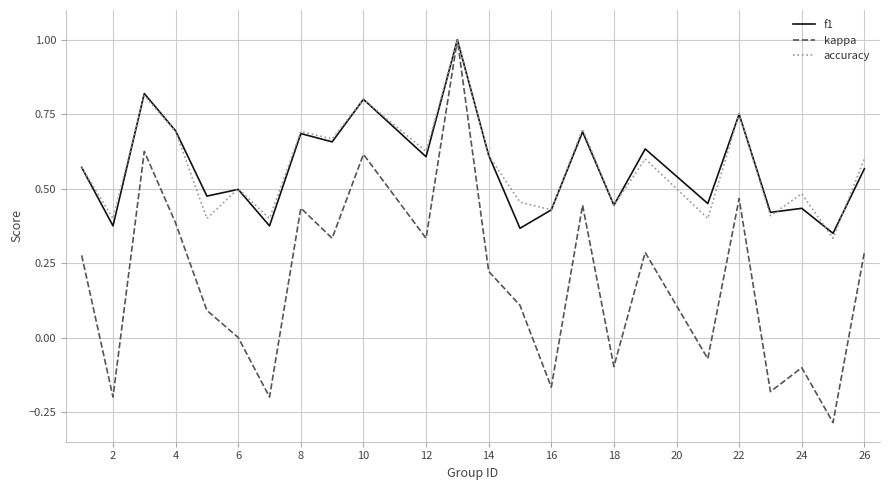

Which series has the widest spread of values?

kappa